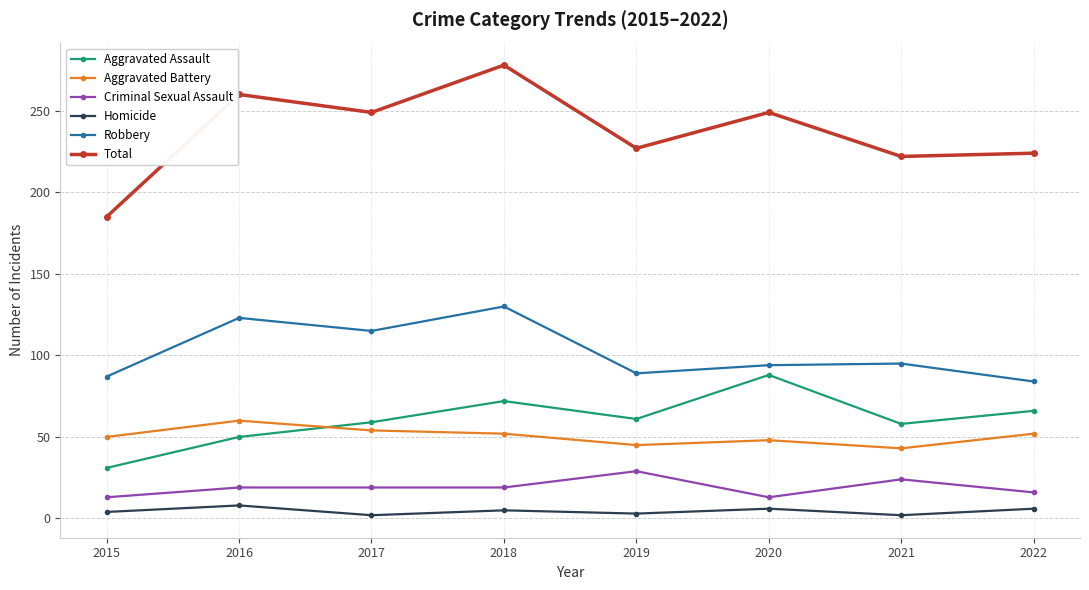

The value of Robbery at 2022 is 84. True or false?

True